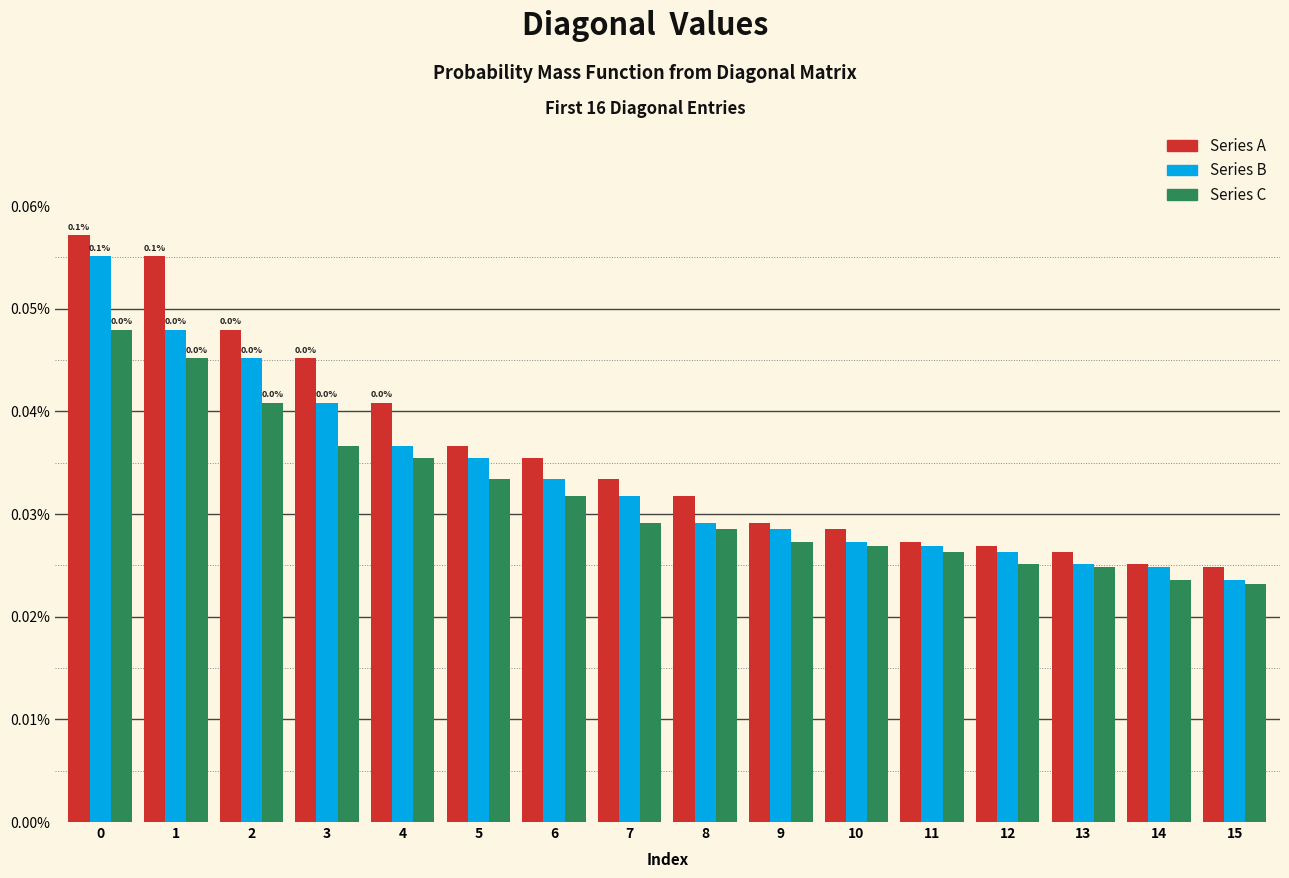

At 0, list the series in order from largest to smallest.

Series A, Series B, Series C